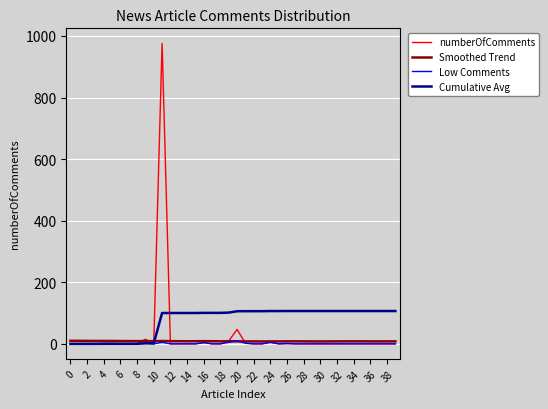

What is the maximum value shown in the chart?

976.0